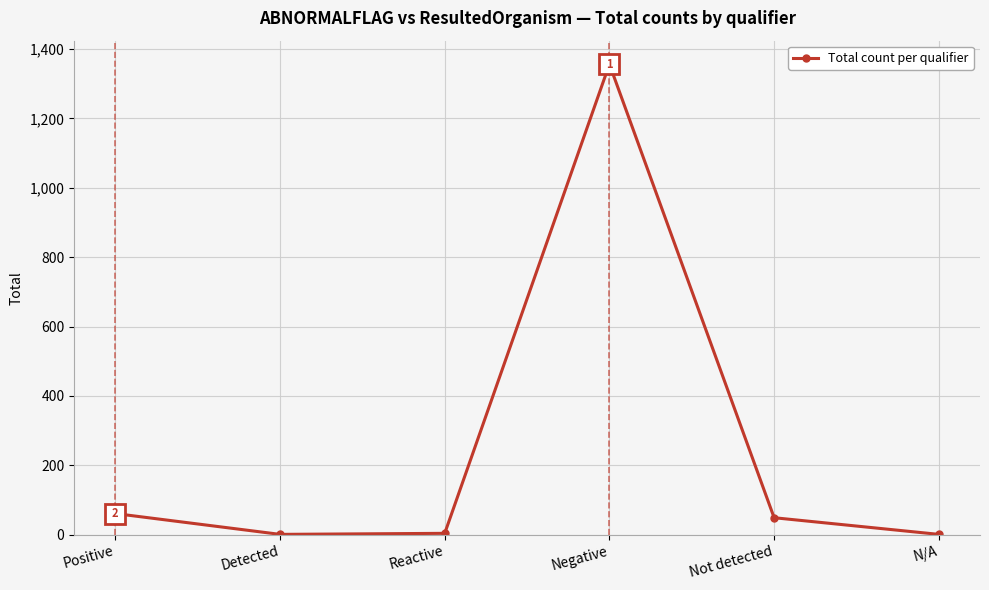

True or false: there are more than 2 points higher than both neighbors.

False